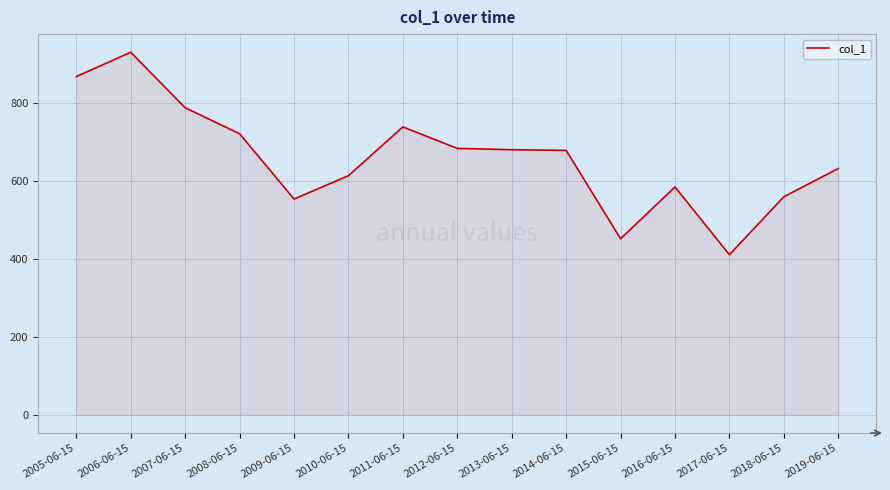

Which label corresponds to the smallest value in the chart?

2017-06-15